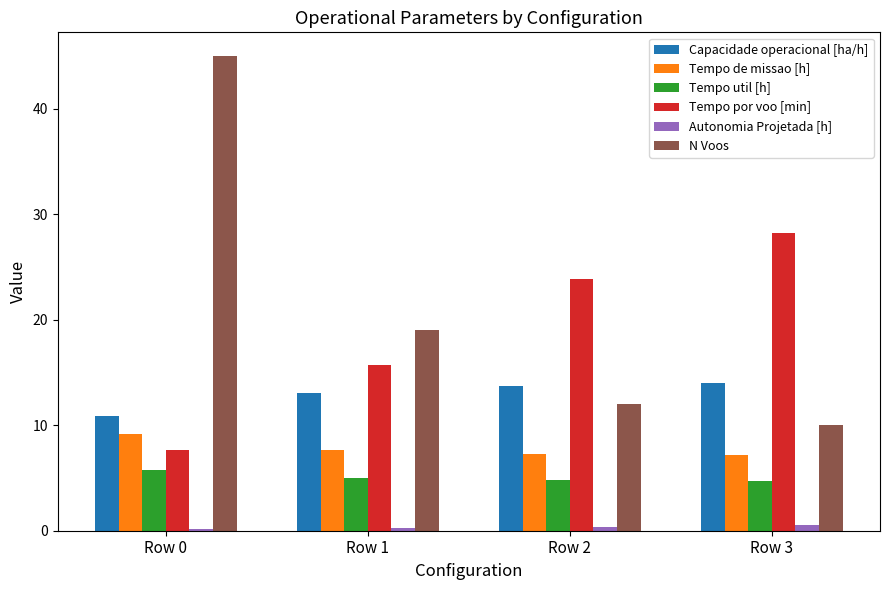

What are all the series names shown in the legend?

Capacidade operacional [ha/h], Tempo de missao [h], Tempo util [h], Tempo por voo [min], Autonomia Projetada [h], N Voos